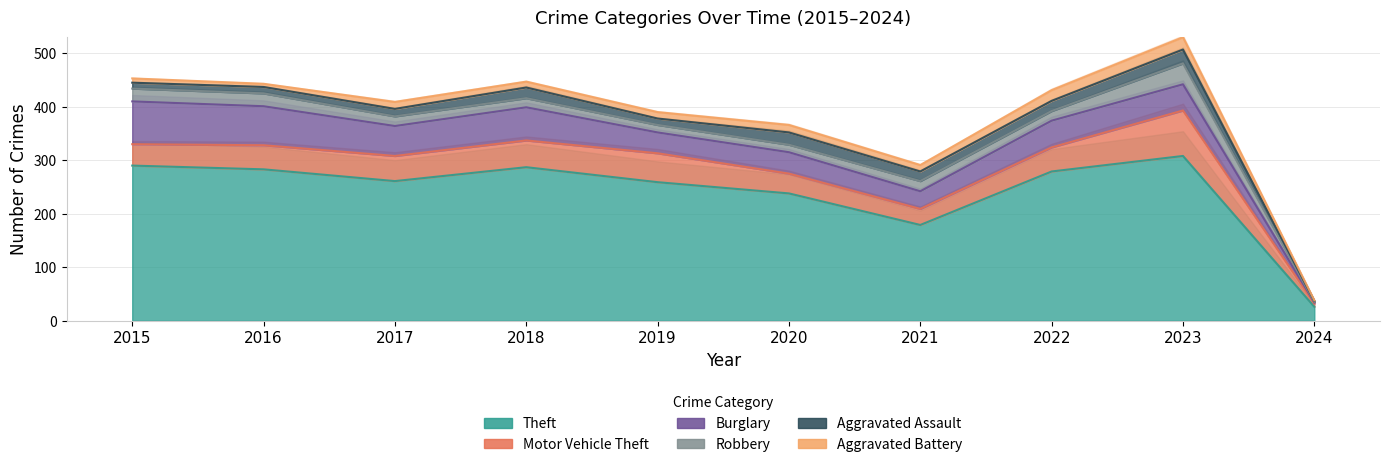

True or false: Burglary and Motor Vehicle Theft intersect in this chart.

True